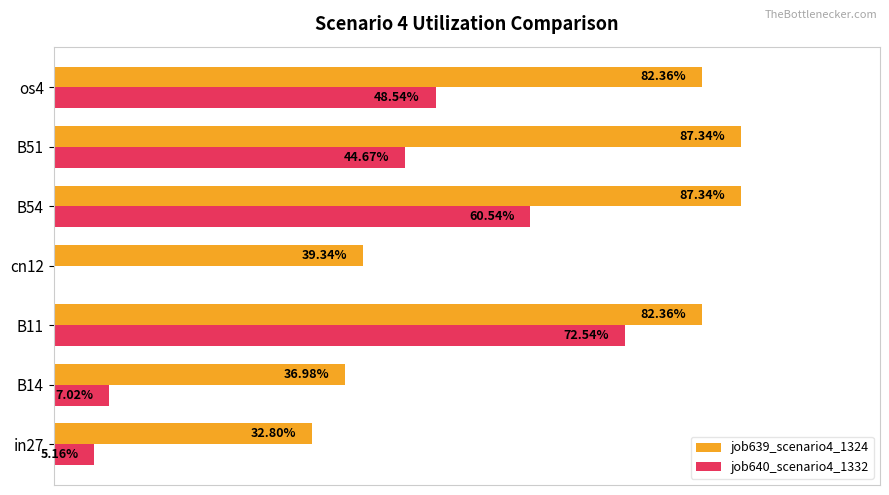

Reading left to right, what are all the values shown in this chart?

job639_scenario4_1324: 0.3	0.4	0.8	0.4	0.9	0.9	0.8
job640_scenario4_1332: 0.1	0.1	0.7	0.0	0.6	0.4	0.5